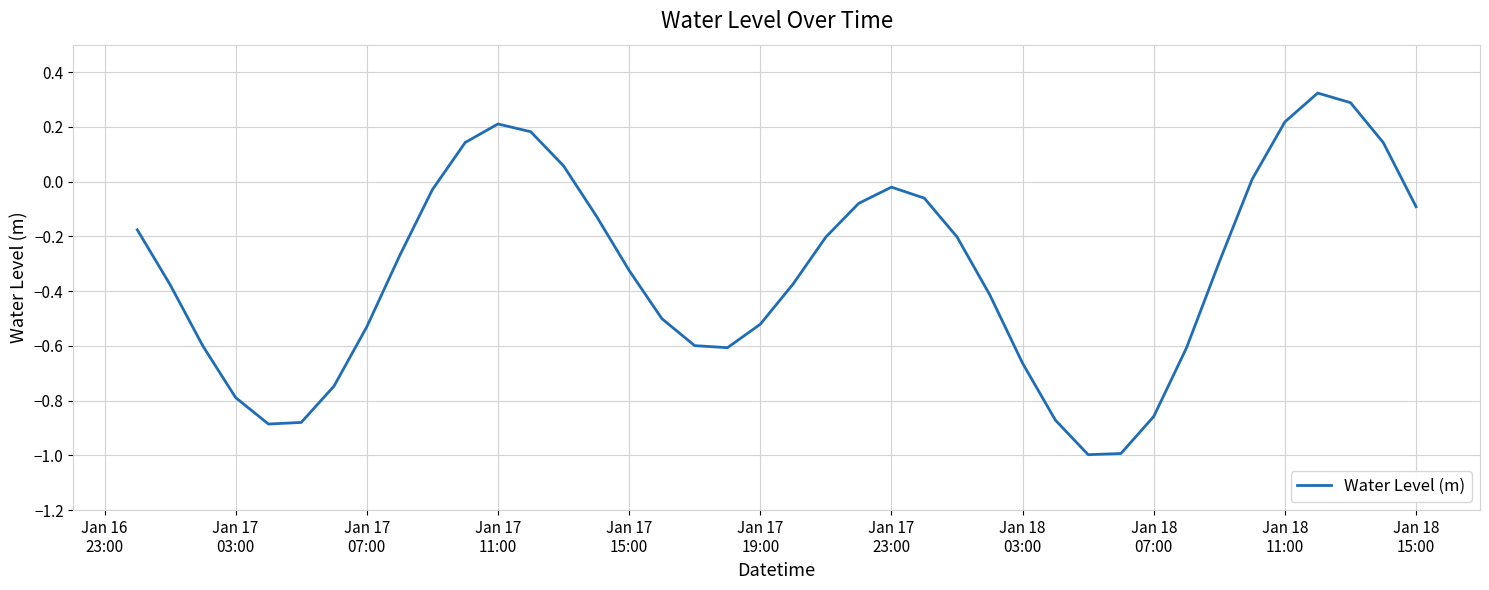

What is the minimum value shown in the chart?

-1.0